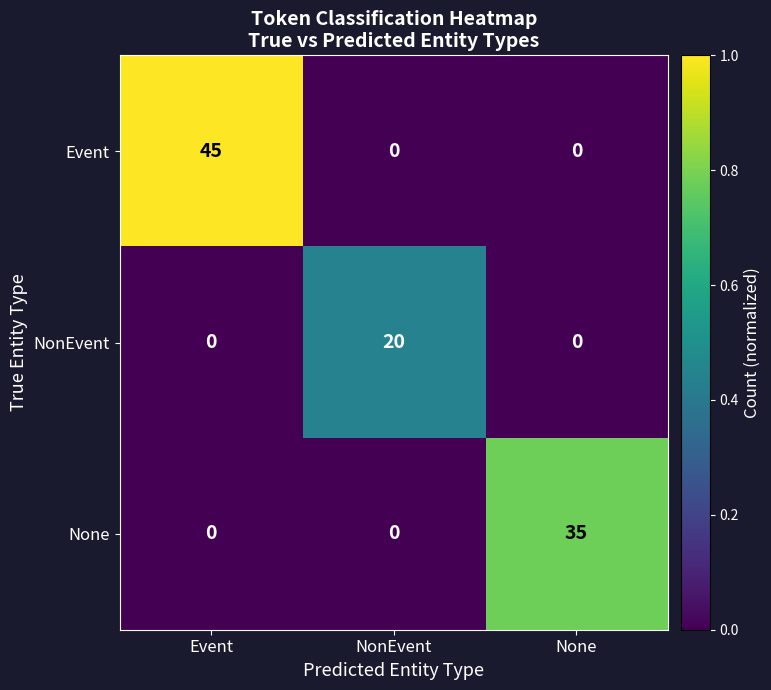

The value of None at None is 54. True or false?

False